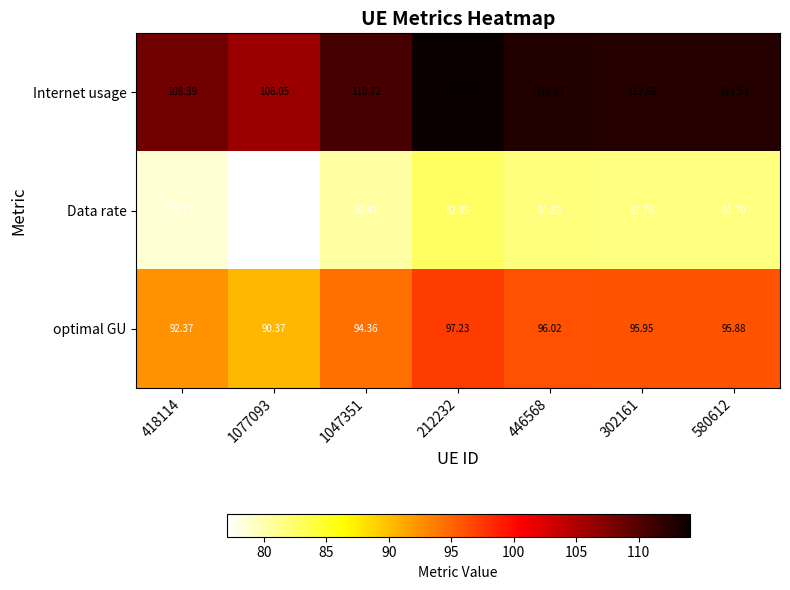

Which series has the largest range (max minus min)?

Internet usage